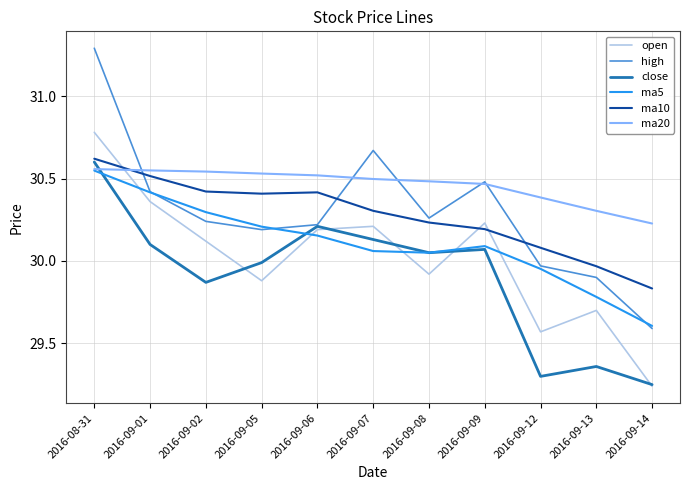

What is the difference between the highest and lowest values at 2016-09-13?

0.9